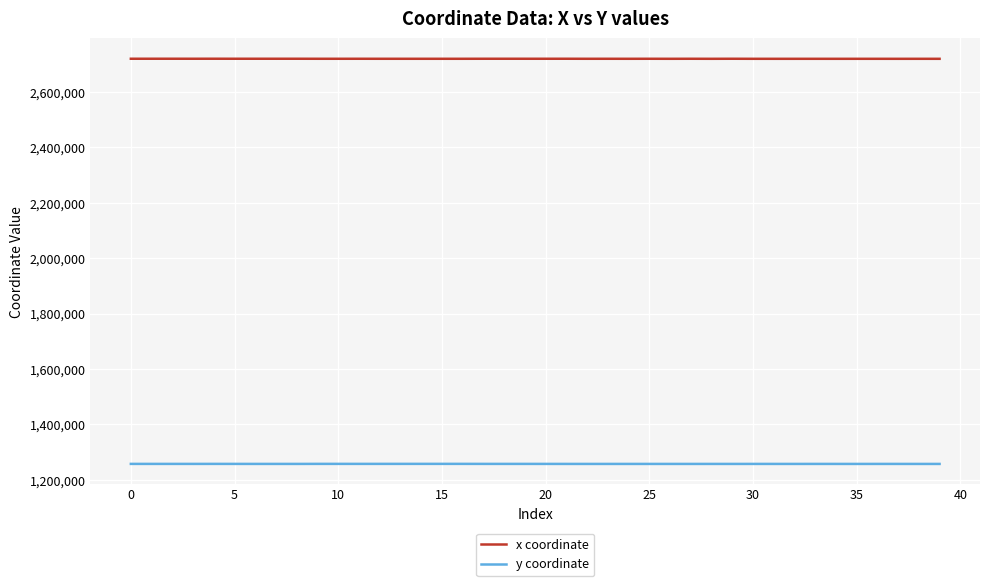

What is the greatest value displayed?

2720528.5